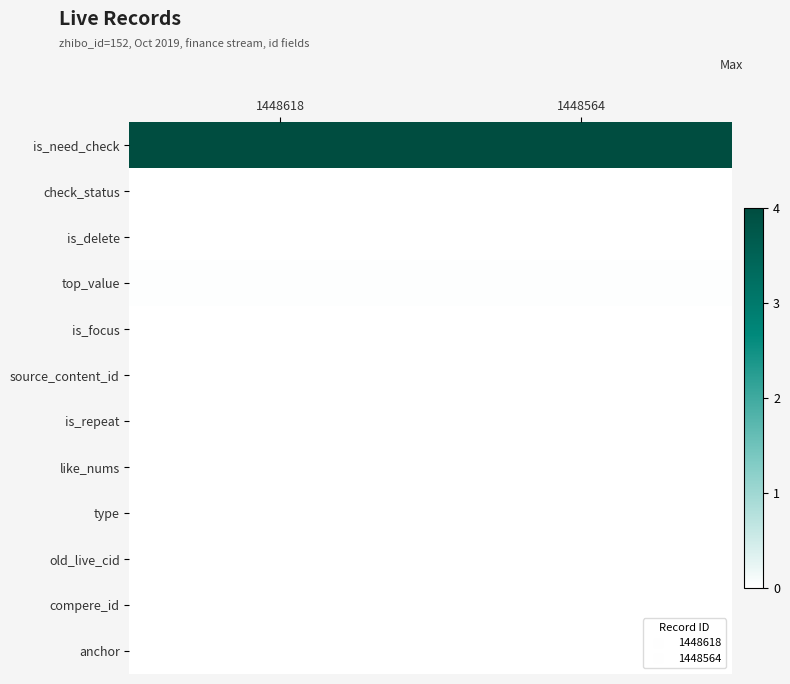

At 1448618, list the series in order from largest to smallest.

is_need_check, top_value, check_status, is_delete, is_focus, source_content_id, is_repeat, like_nums, type, old_live_cid, compere_id, anchor